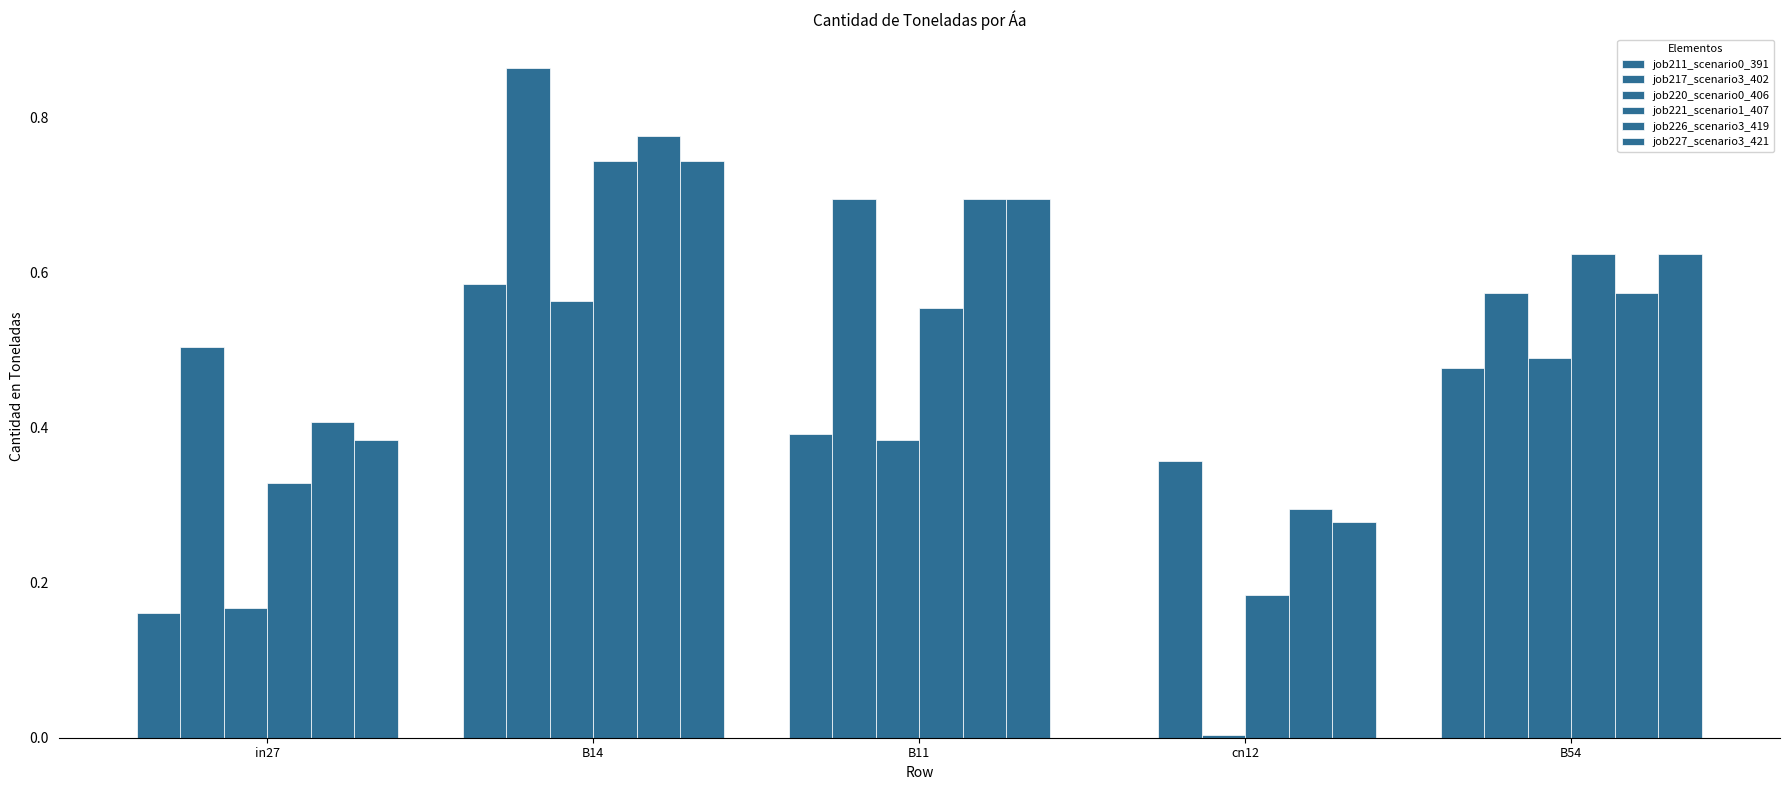

How many series are shown in this chart?

6